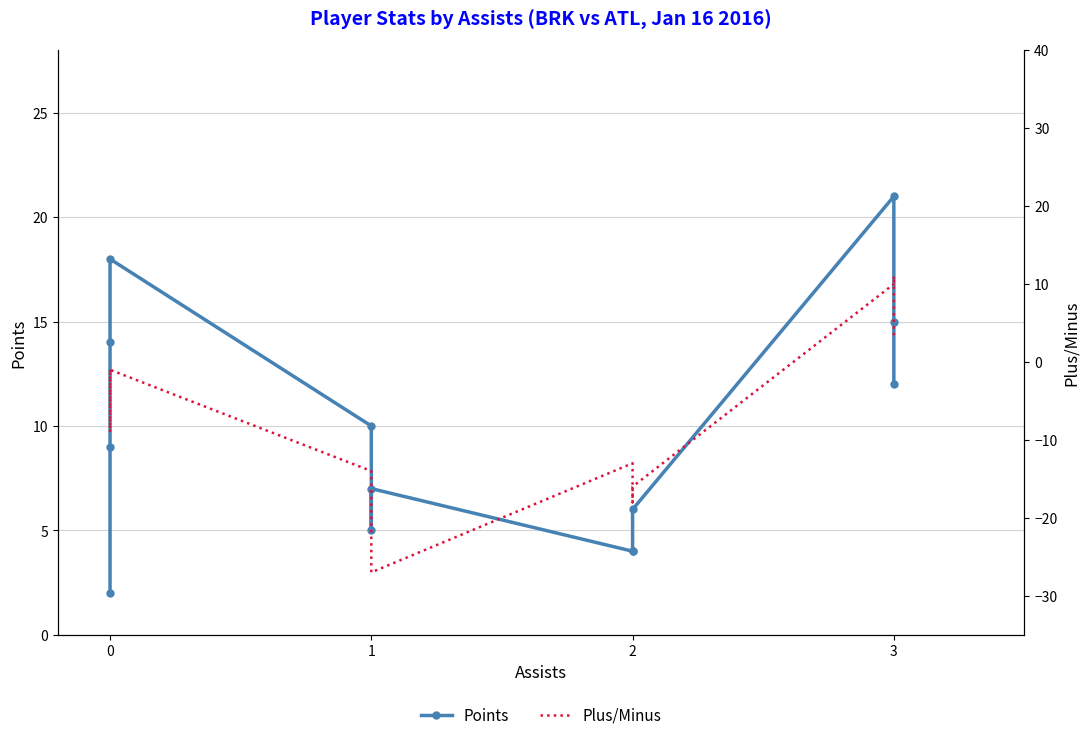

How many values in Plus/Minus are above zero?

3